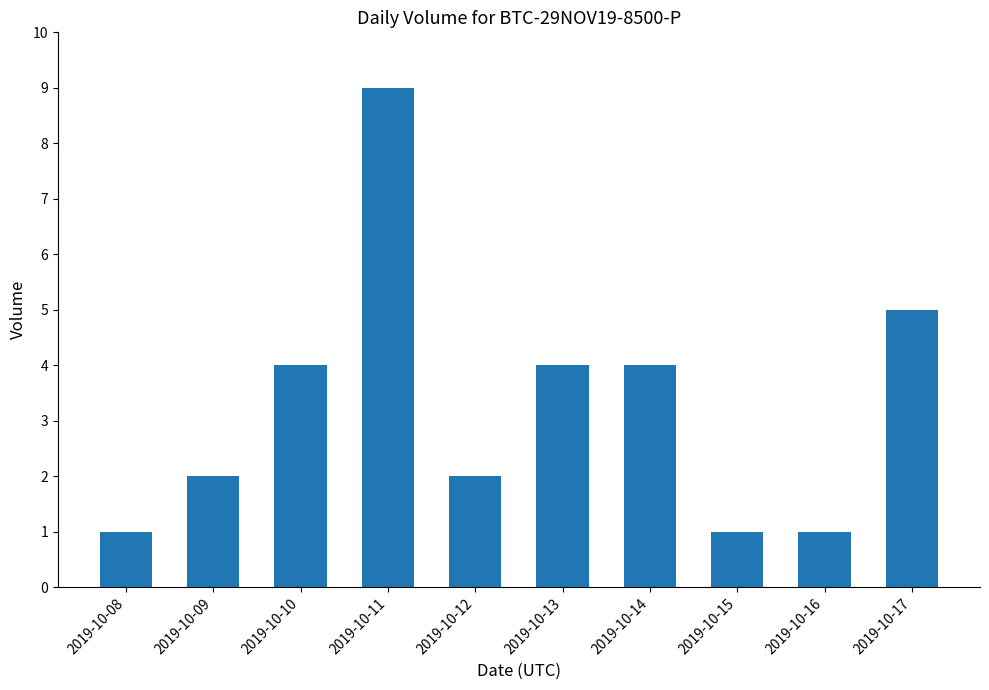

The chart shows a value of 3 at 2019-10-17. True or false?

False